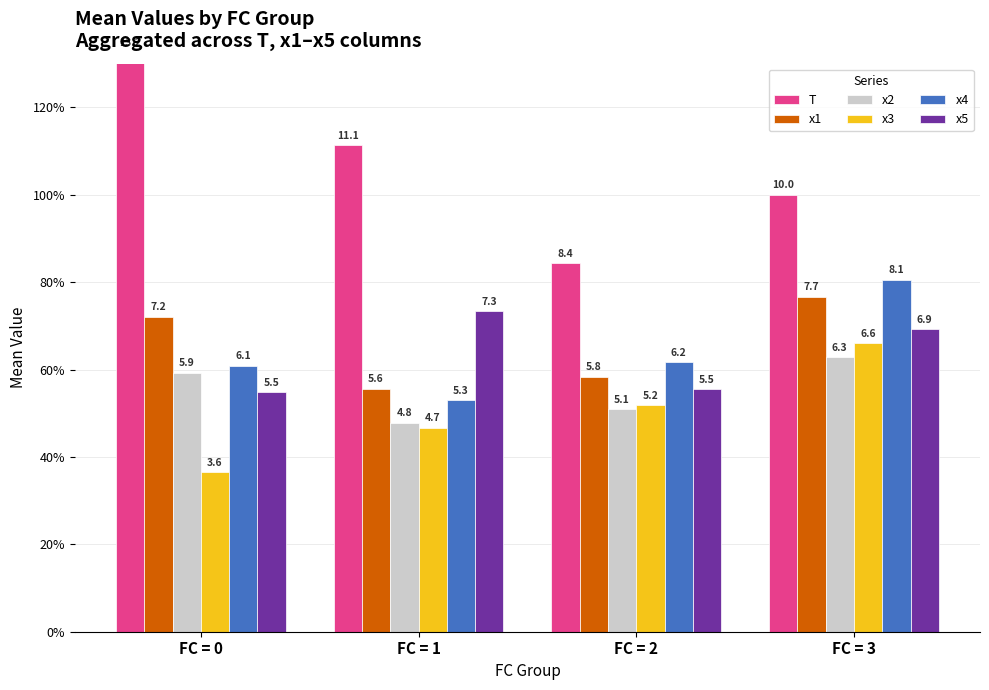

What is the greatest value displayed?

13.2